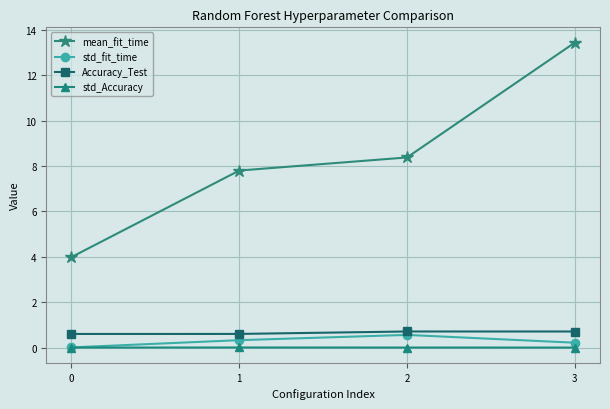

How many interior local peaks does the std_fit_time series have?

1